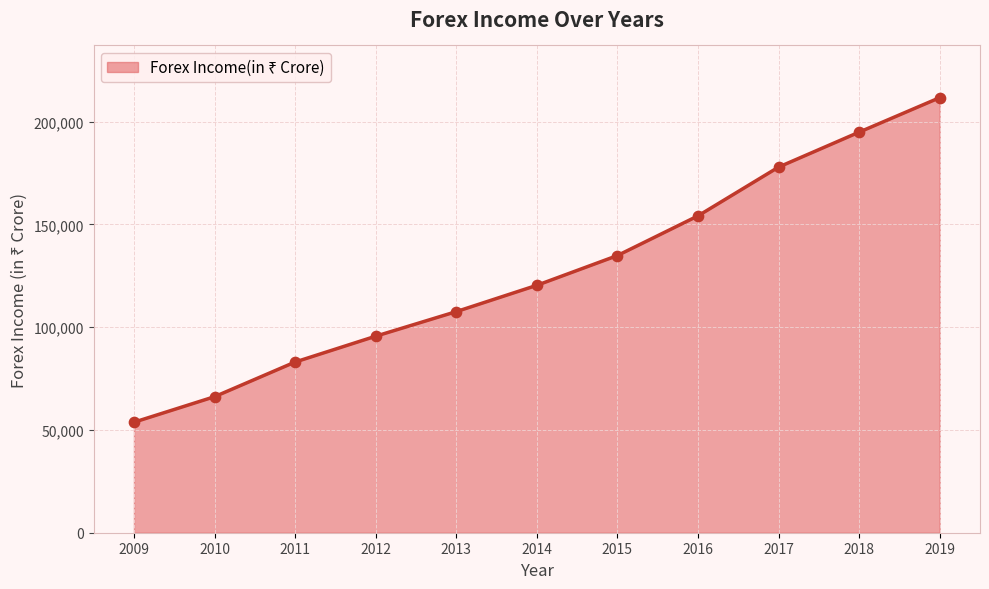

What is the change in value from 2011 to 2012?

+12571